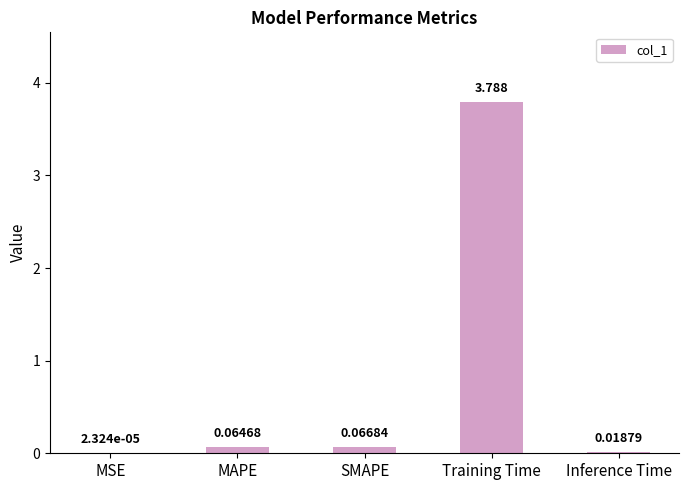

At which category does the chart reach its peak across all series?

Training Time